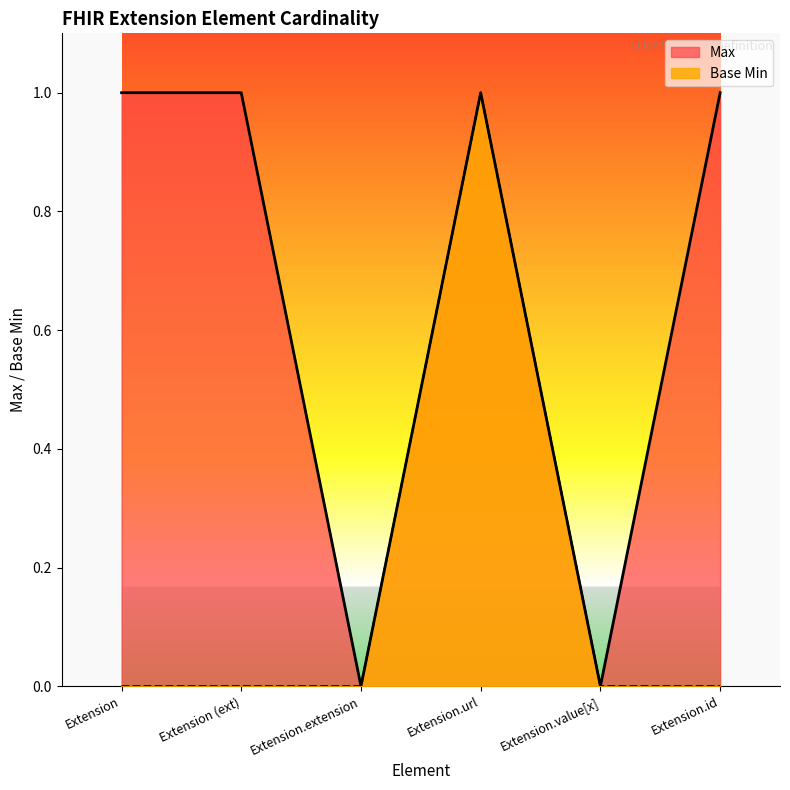

Rank the series at Extension.value[x] from highest to lowest value.

Max, Base Min